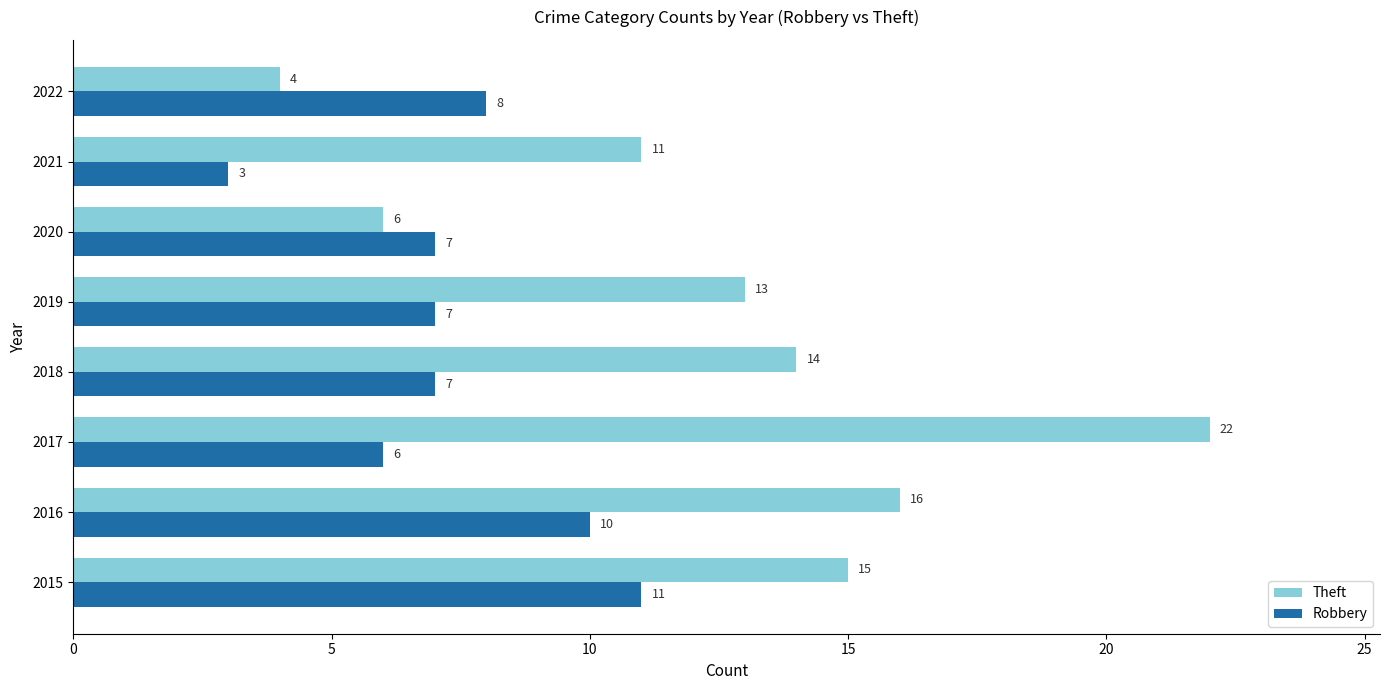

How many data points does each series have?

8